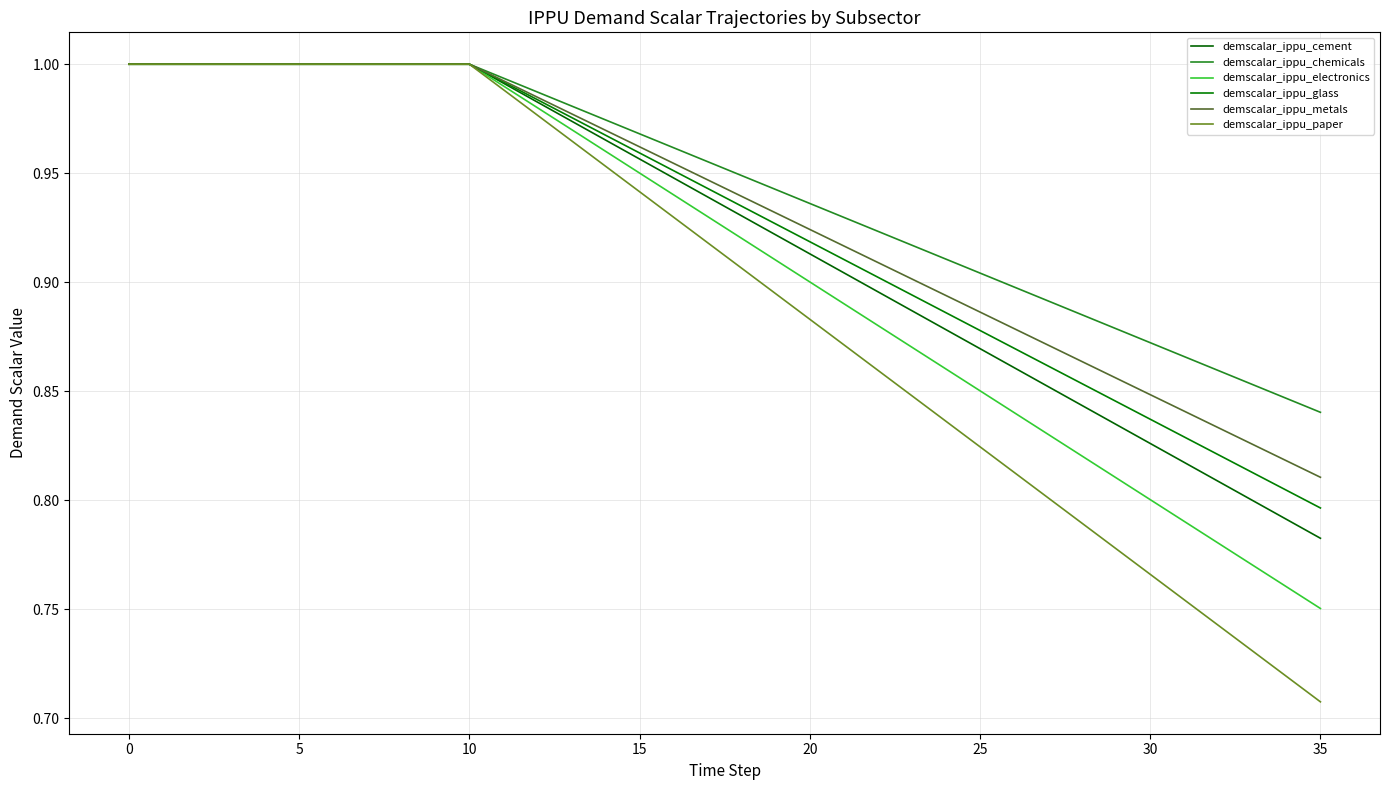

How many lines are shown in the chart?

6